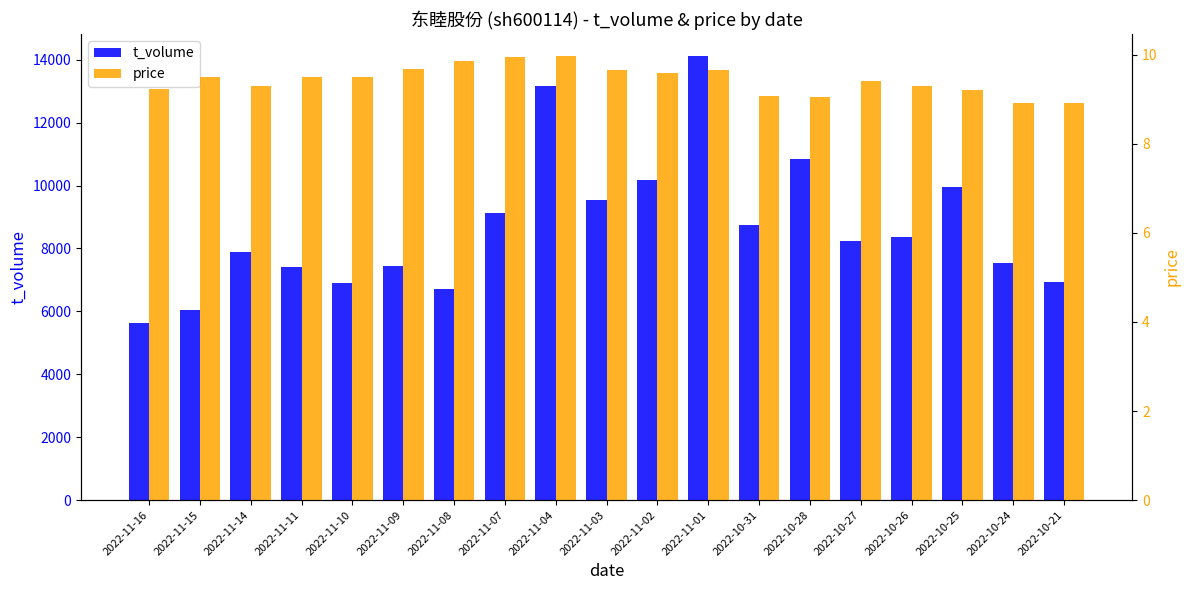

Between 2022-10-26 and 2022-11-01, which is larger?

2022-11-01